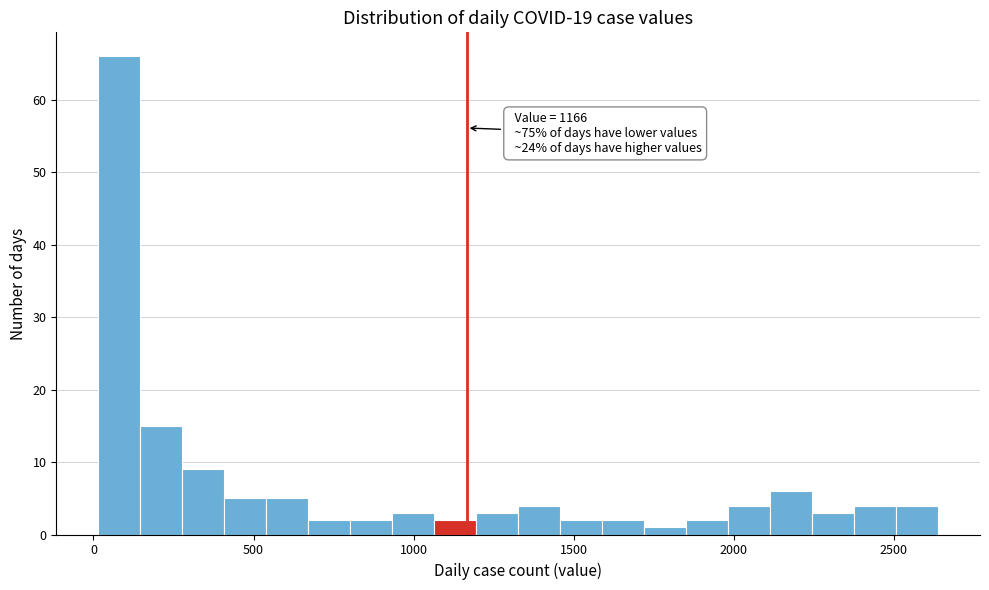

Read against the x-axis, roughly where is the centre of the tallest bar?

100